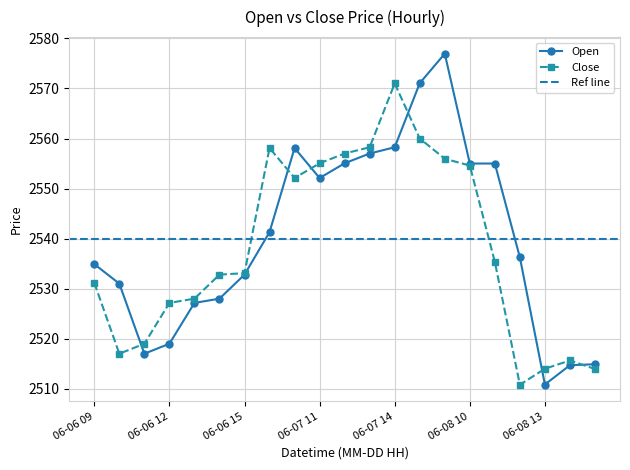

Does the chart have visible grid lines?

Yes